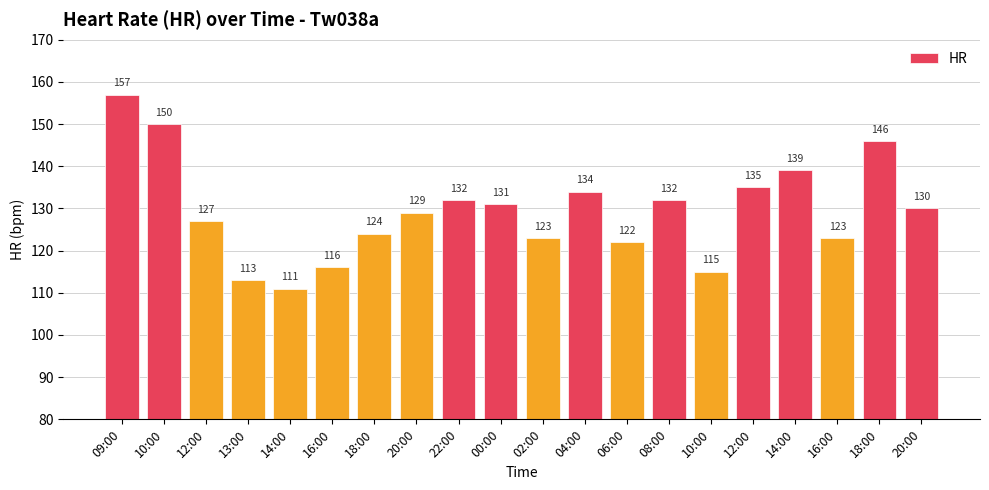

What is the difference between the values at 18:00 and 20:00?

16